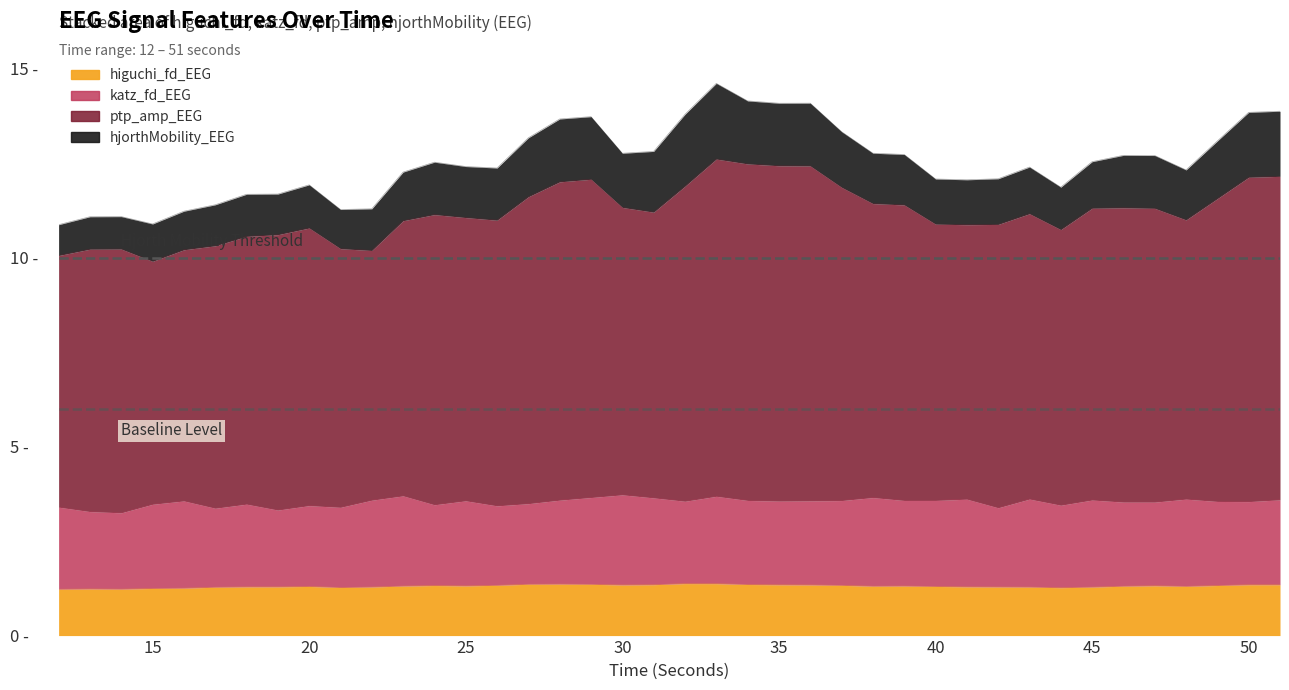

Which series changed the most between 28 and 38?

ptp_amp_EEG